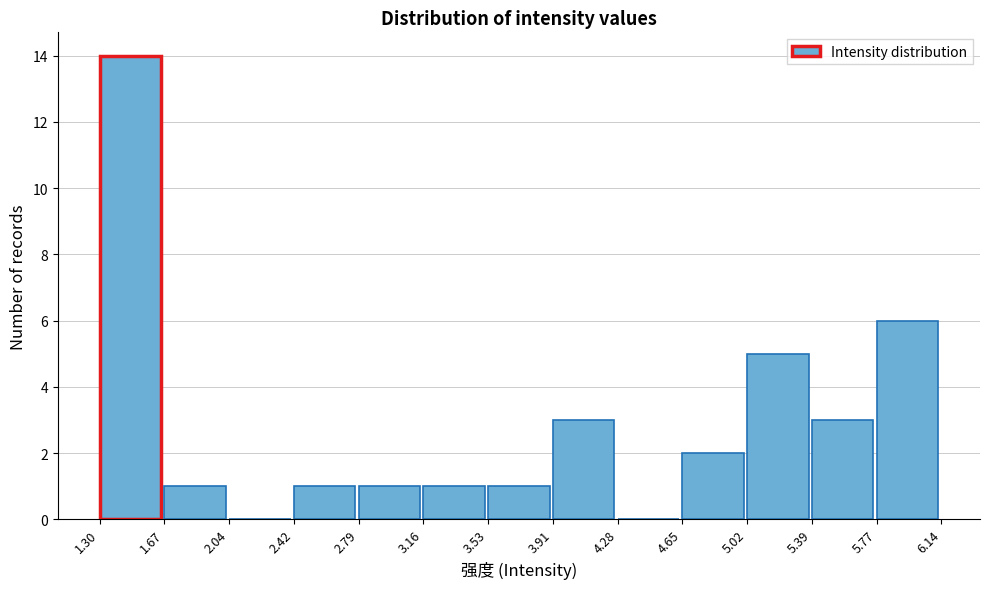

Over which range of the x-axis is the bar tallest?

1.30 to 1.67